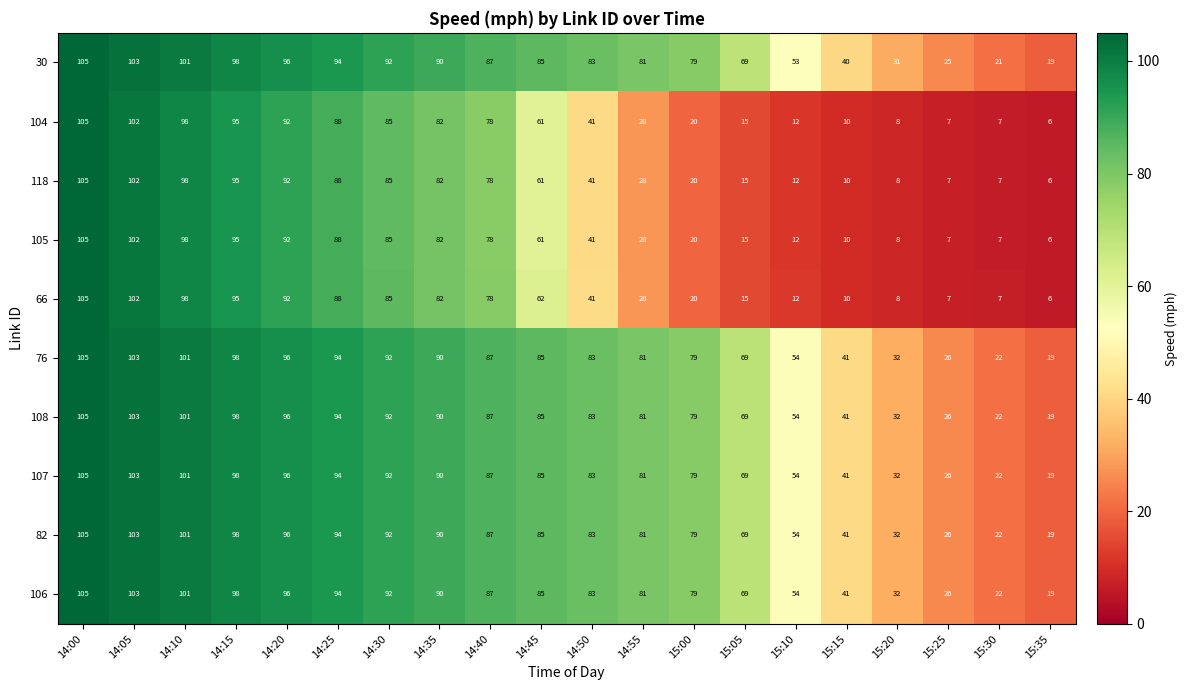

What is the sum of all 104 values?

1040